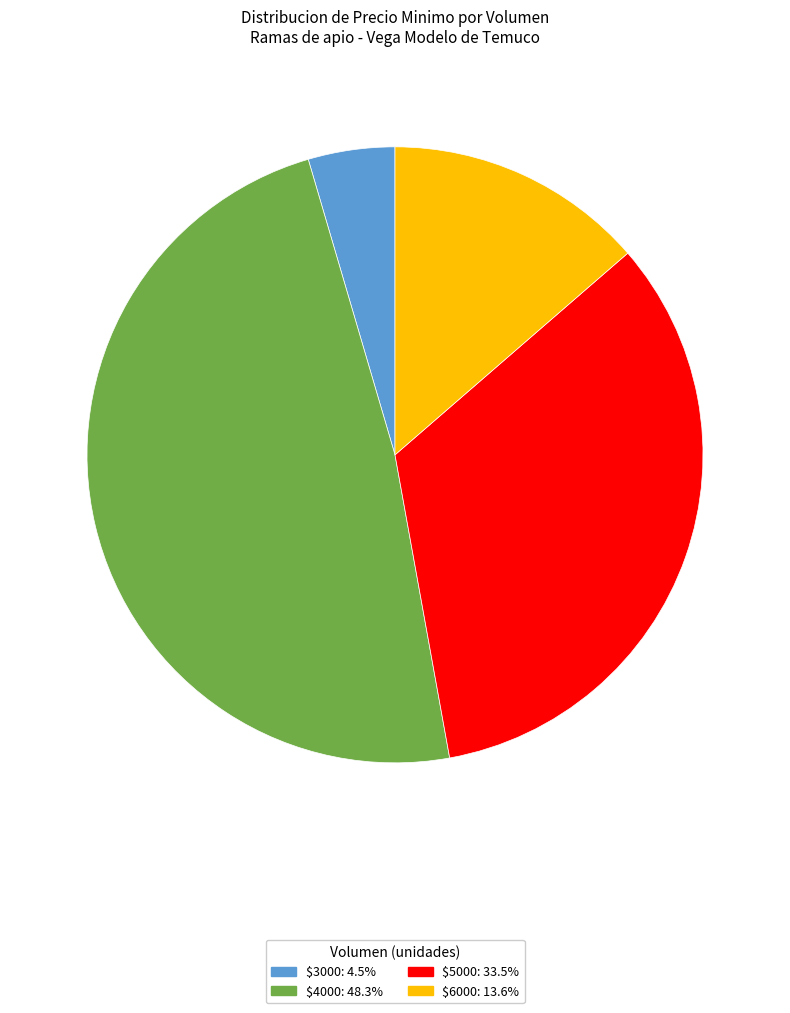

Does any single category account for the majority?

No